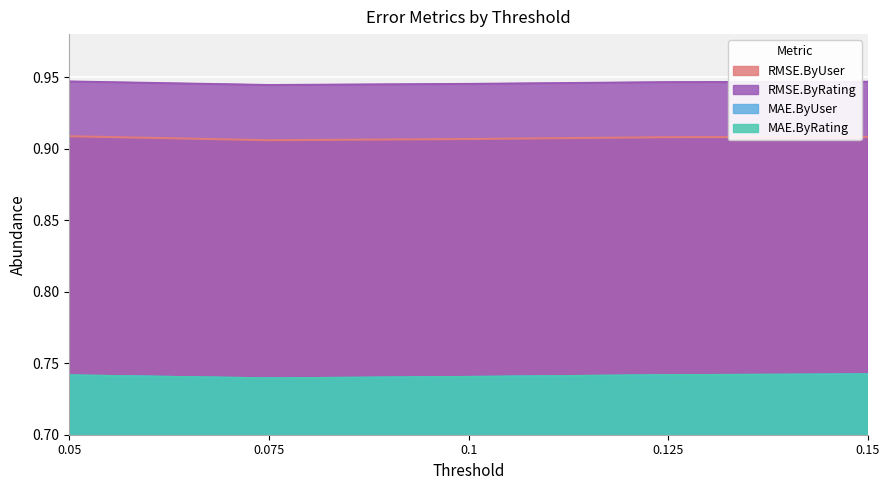

What is the label of the 1st point from the left?

0.05